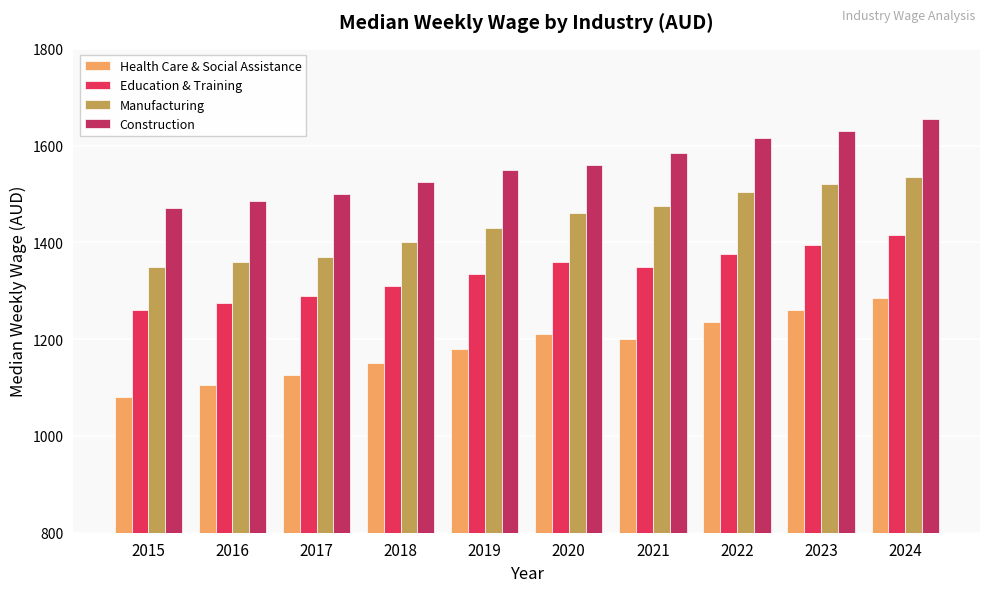

What is the minimum value for Manufacturing?

1350